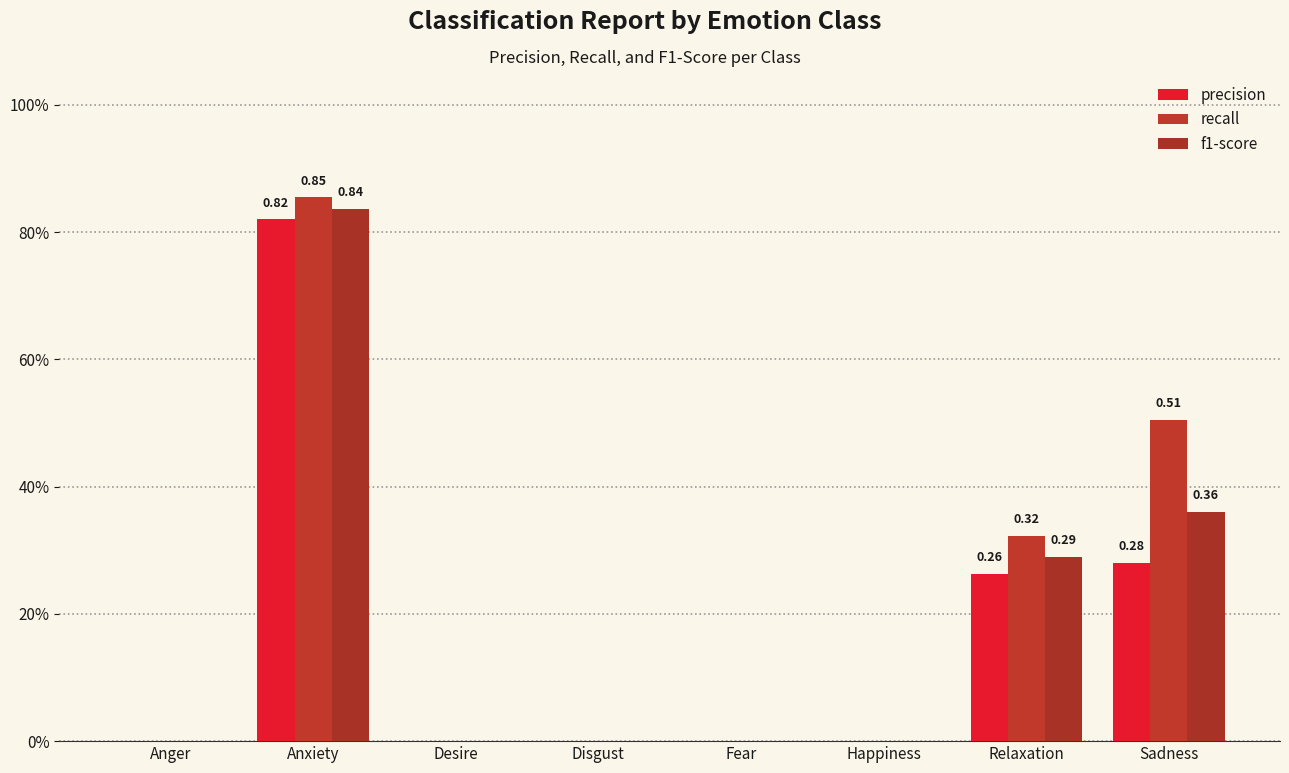

Reading left to right, extract all data points from this chart.

precision: 0.0	0.8	0.0	0.0	0.0	0.0	0.3	0.3
recall: 0.0	0.9	0.0	0.0	0.0	0.0	0.3	0.5
f1-score: 0.0	0.8	0.0	0.0	0.0	0.0	0.3	0.4